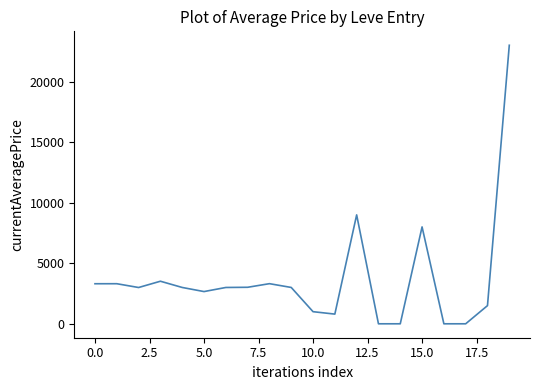

What is the greatest value displayed?

22999.0